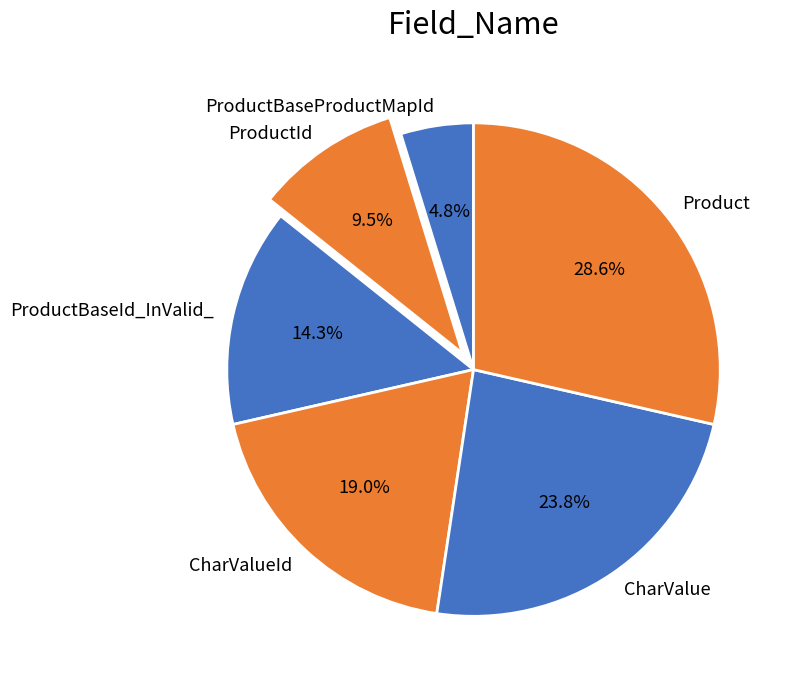

To the nearest percent, what percentage of the pie is ProductBaseId_InValid_?

14%